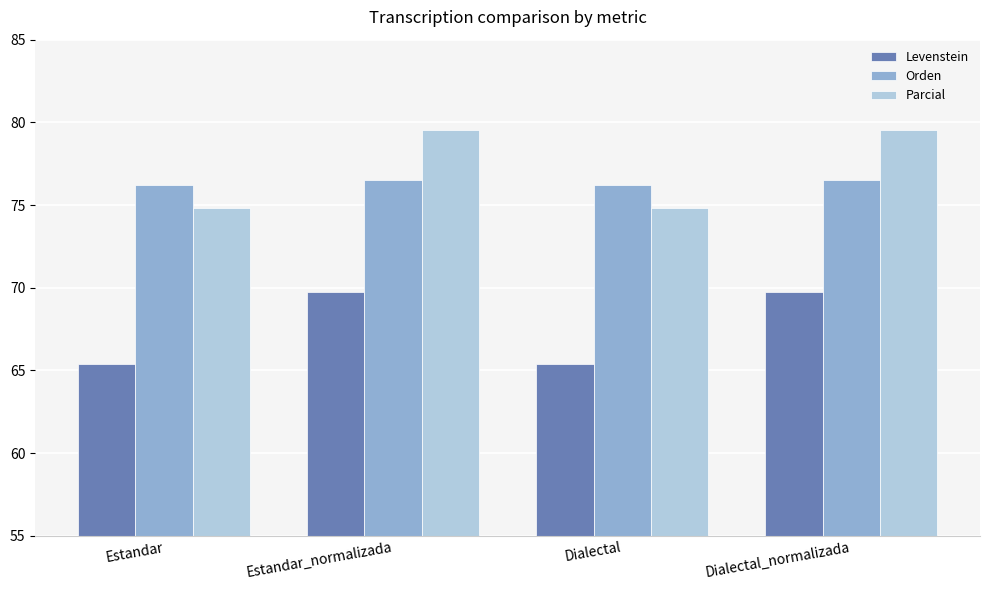

What is the average value of the Levenstein series?

67.5